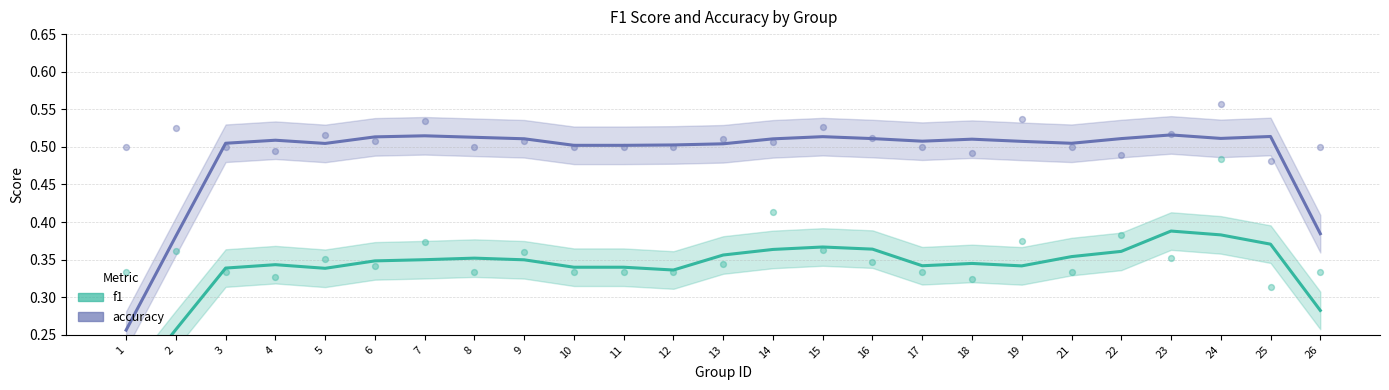

Which series has the largest Y range (max minus min)?

f1